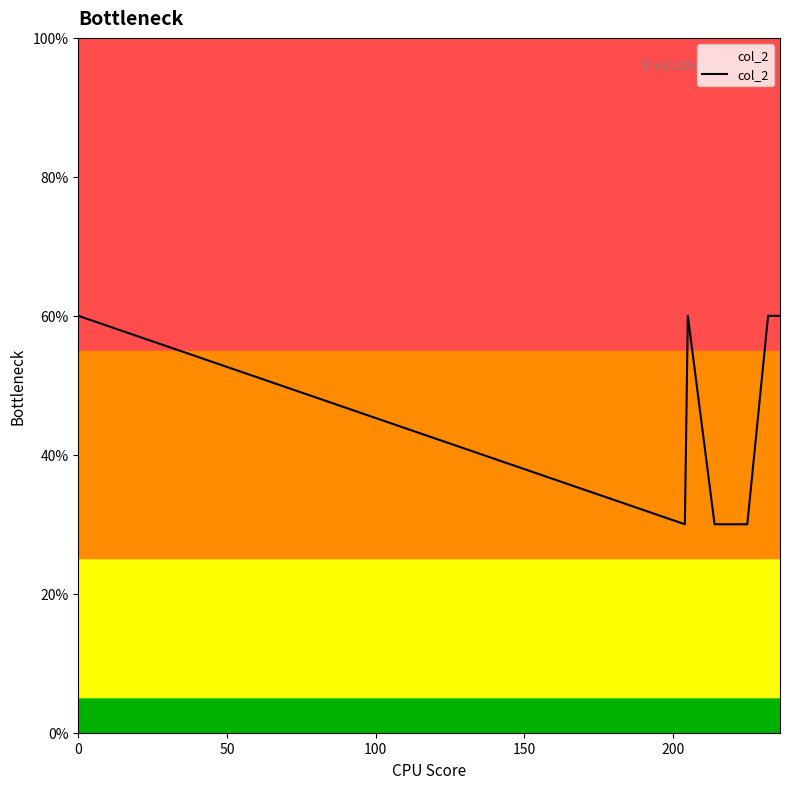

What is the difference between the maximum and minimum values?

30